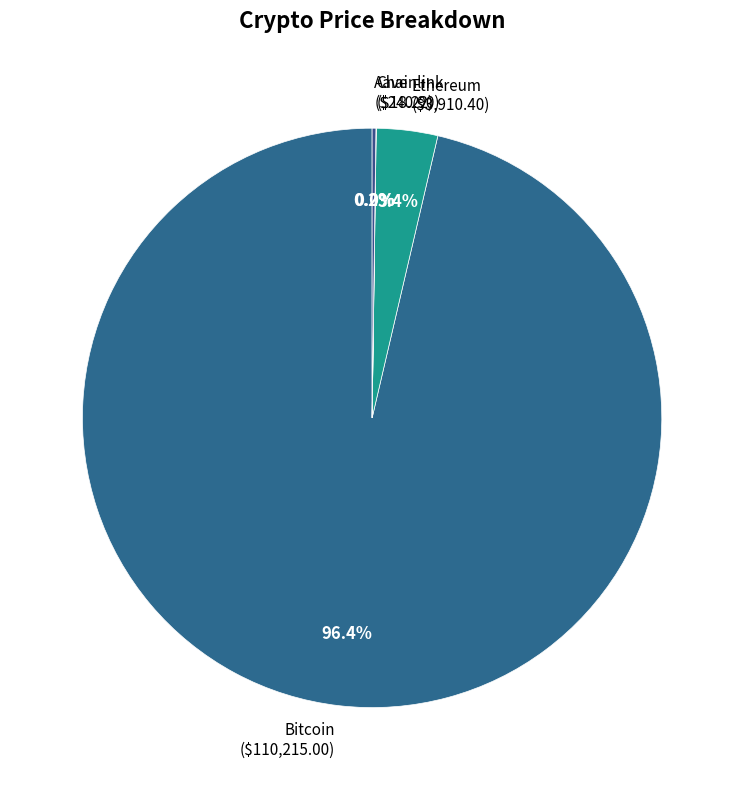

Is there any slice that represents more than half of the pie?

Yes